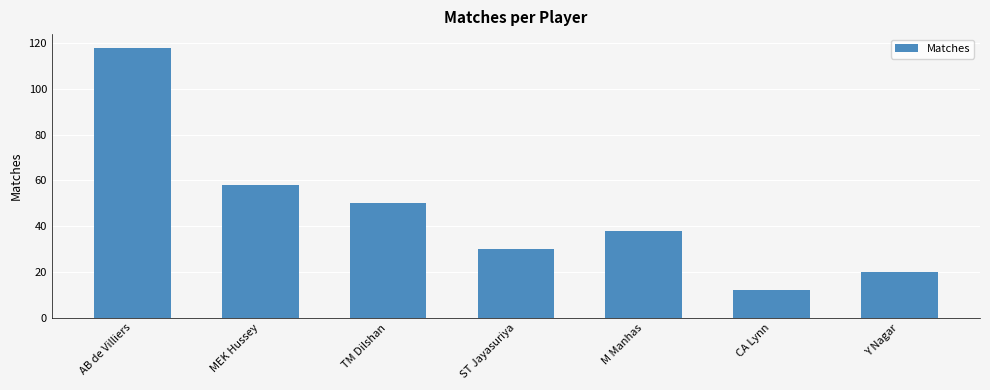

Which label corresponds to the largest value in the chart?

AB de Villiers